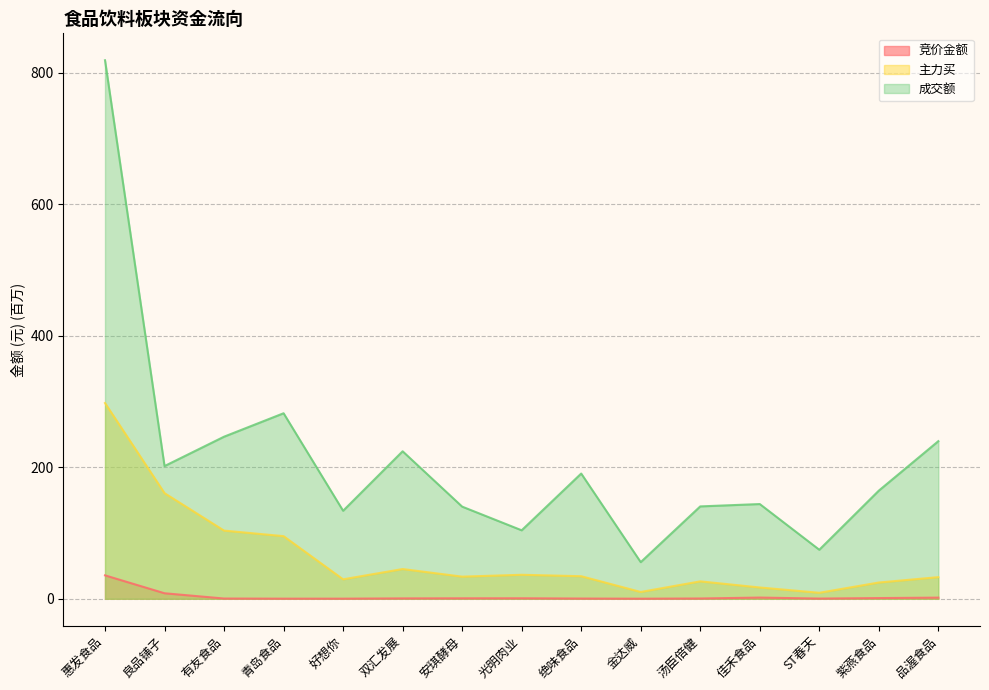

Is the value of 竞价金额 at 光明肉业 greater than the value of 主力买 at ST春天?

No